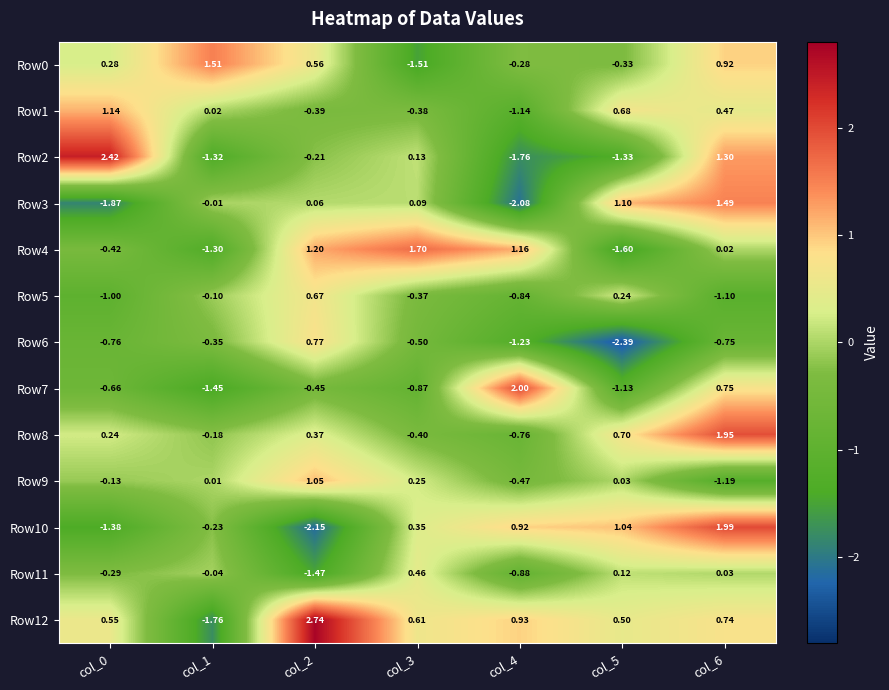

Which series changed the most between col_0 and col_5?

Row2